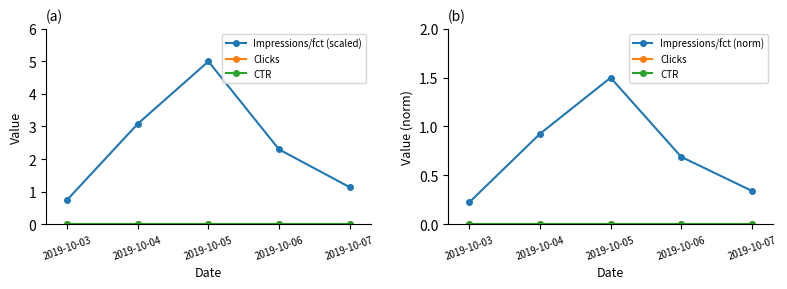

Which series has the widest spread of values?

Impressions/fct (scaled)